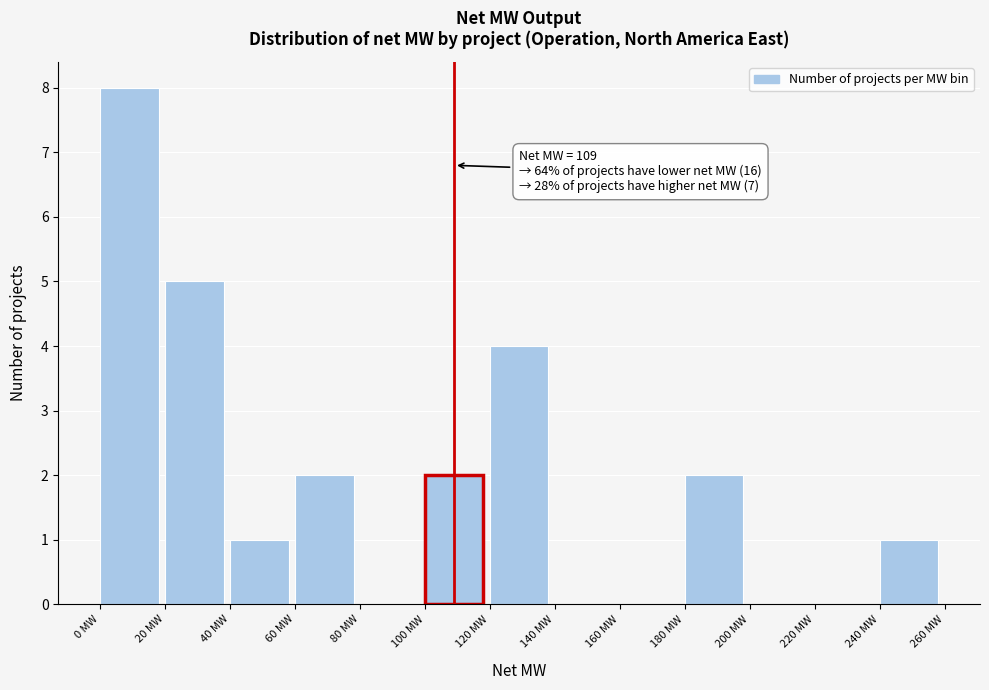

Over which range of the x-axis is the bar tallest?

0 to 20